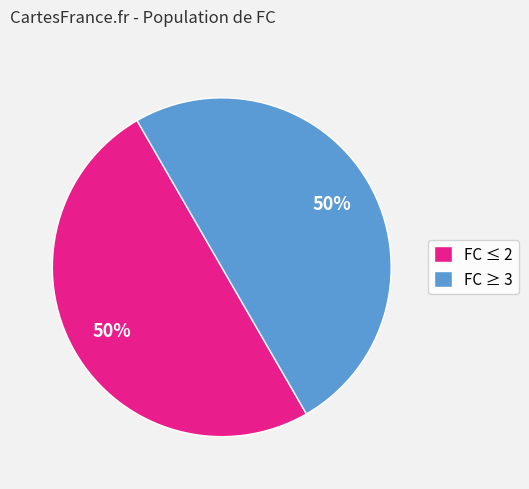

To the nearest percent, what is the combined percentage of FC ≥ 3 and FC ≤ 2?

100%